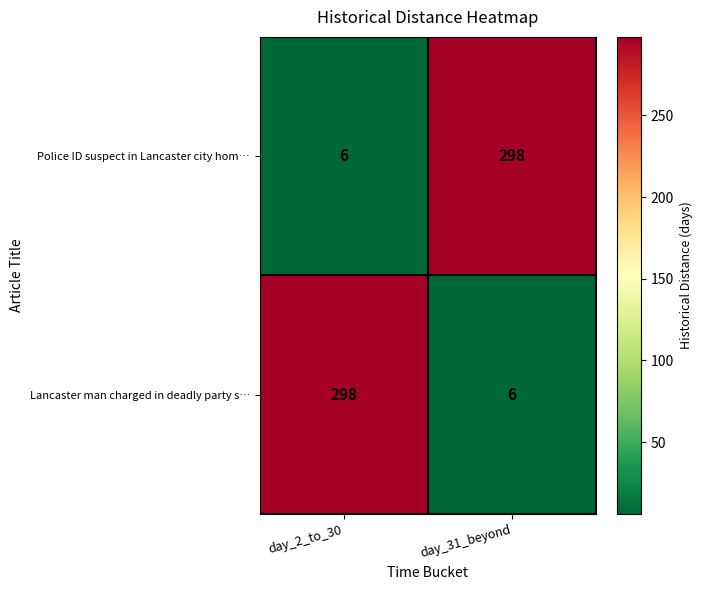

What is the approximate value of Lancaster man charged in deadly party s… at day_31_beyond?

6